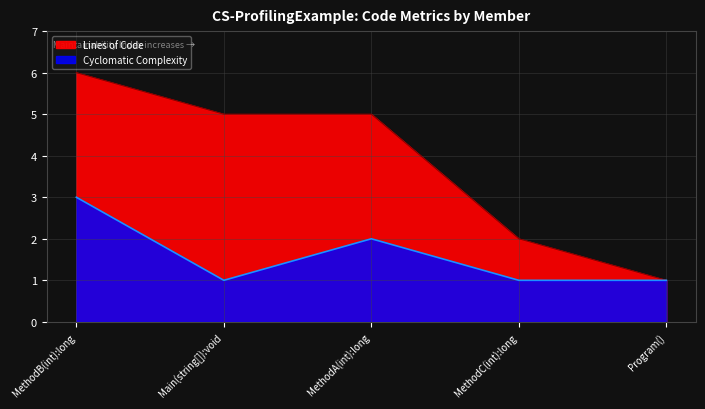

The Lines of Code series shows 5 at MethodA(int):long. True or false?

True